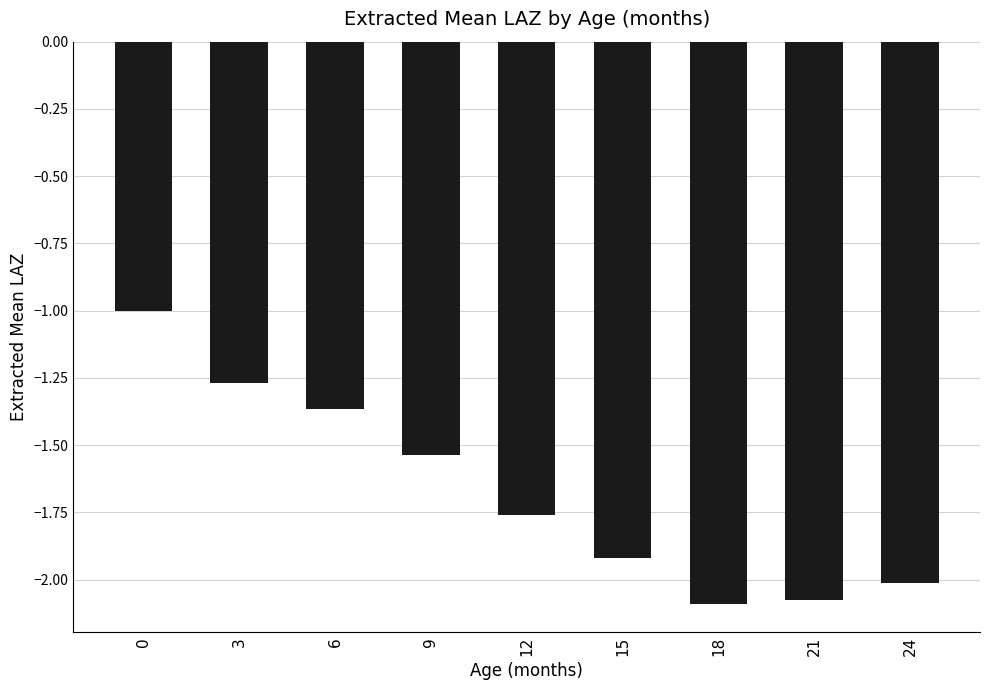

What is the average value?

-1.7